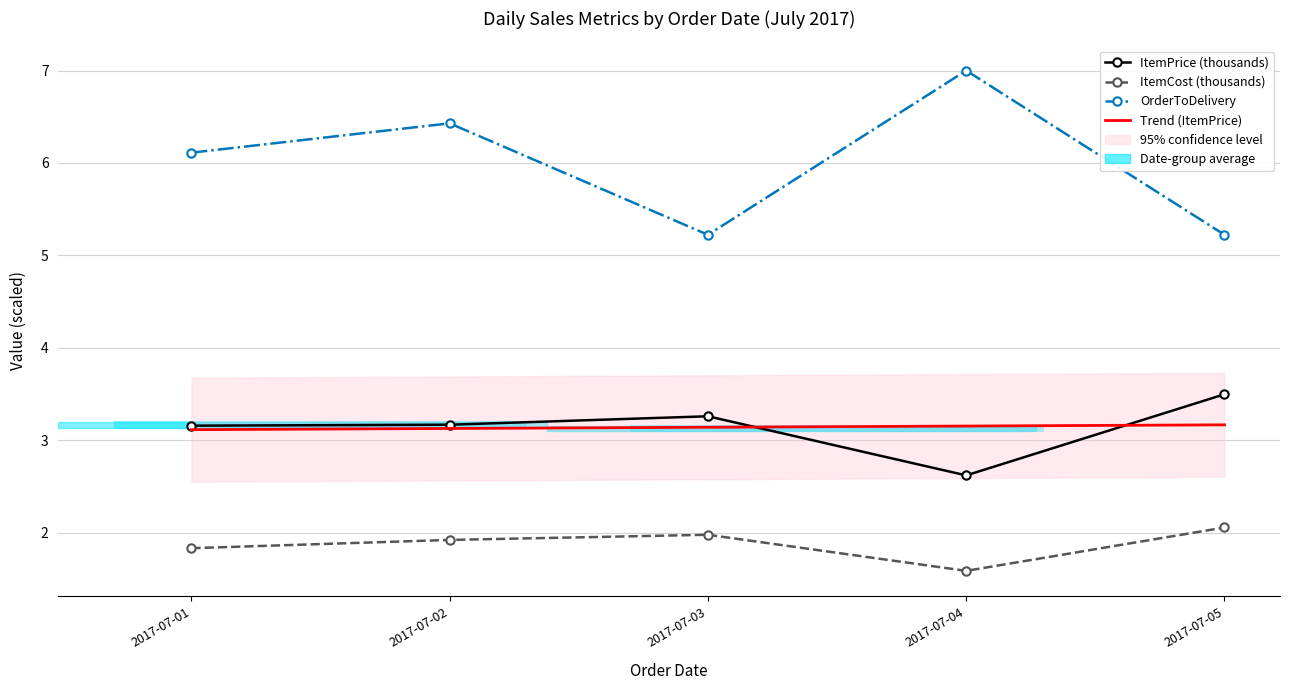

What is the lowest value of the Trend (ItemPrice) series?

3.1